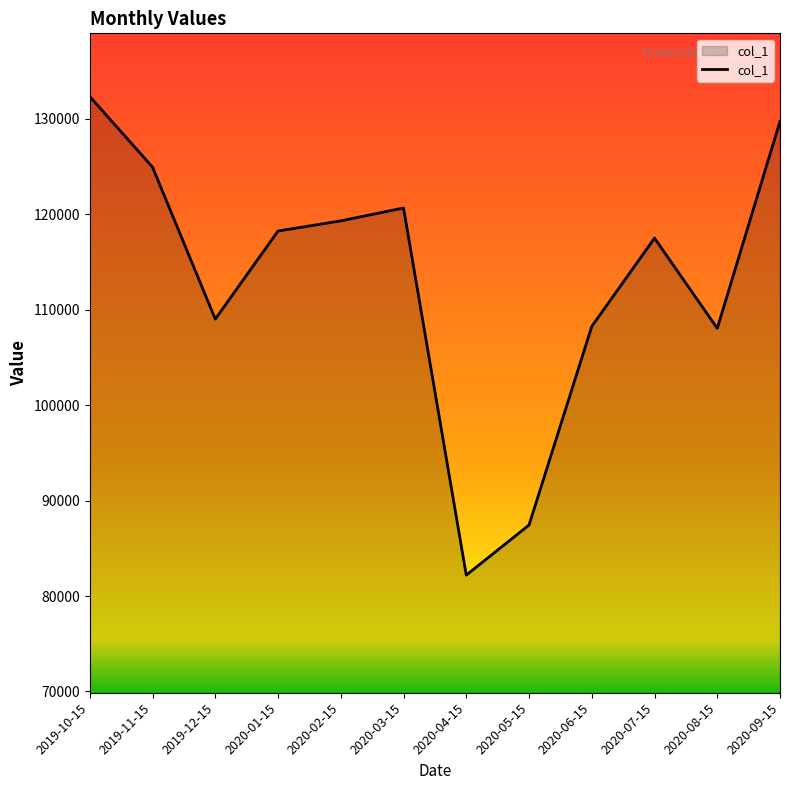

What is the greatest value displayed?

132350